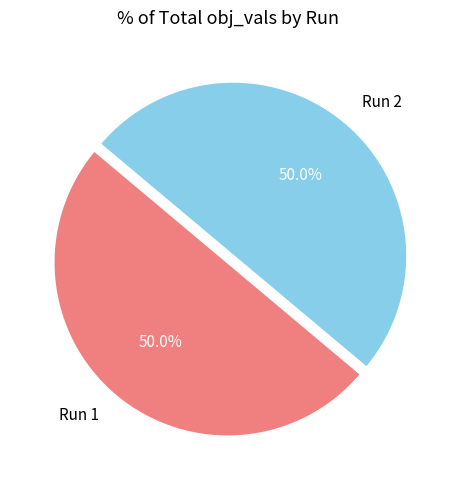

What portion of the pie excludes Run 2?

50.0%